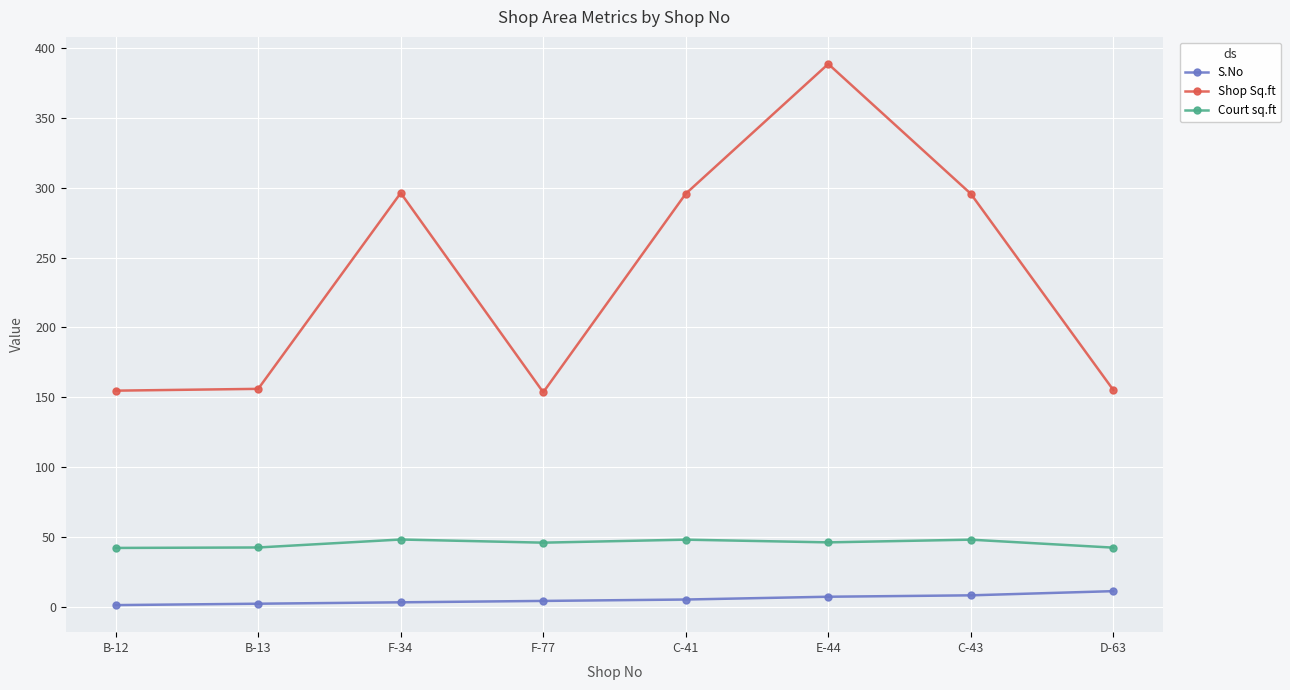

The value of Court sq.ft at F-77 is 45.7. True or false?

True